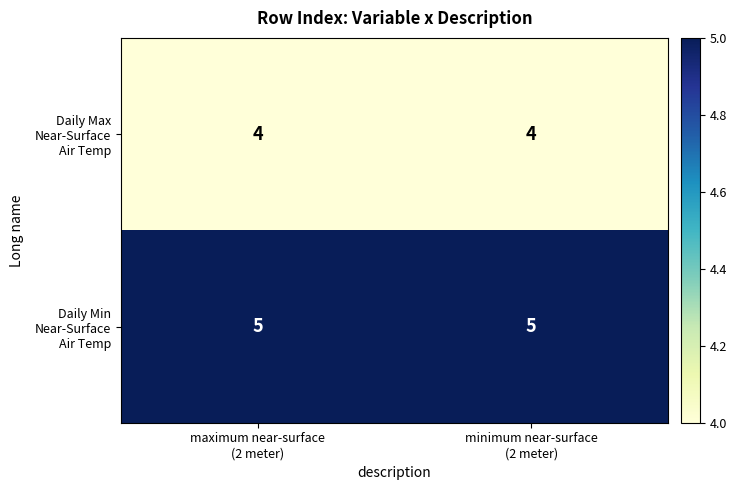

What is the greatest value displayed?

5